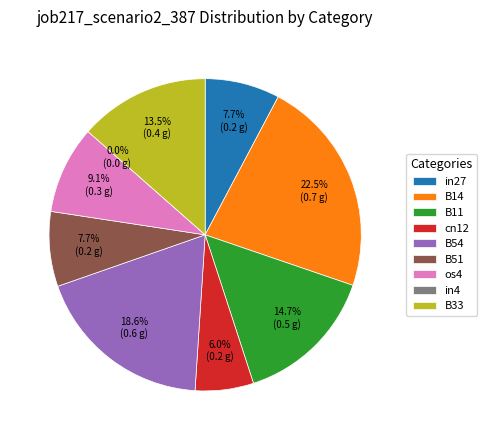

Which category has the biggest portion of the pie?

B14